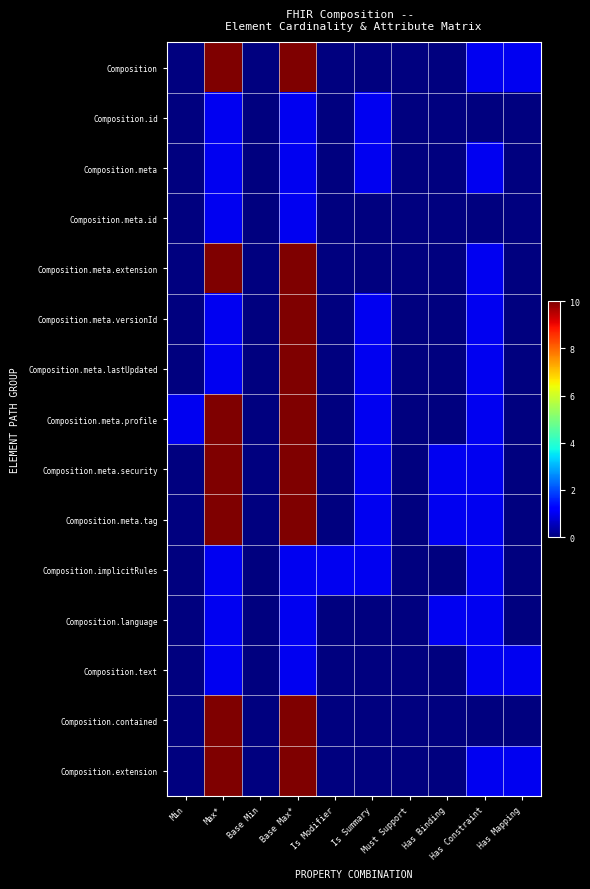

Reading left to right, extract all data points from this chart.

Composition: Min=0	Max*=10	Base Min=0	Base Max*=10	Is Modifier=0	Is Summary=0	Must Support=0	Has Binding=0	Has Constraint=1	Has Mapping=1
Composition.id: Min=0	Max*=1	Base Min=0	Base Max*=1	Is Modifier=0	Is Summary=1	Must Support=0	Has Binding=0	Has Constraint=0	Has Mapping=0
Composition.meta: Min=0	Max*=1	Base Min=0	Base Max*=1	Is Modifier=0	Is Summary=1	Must Support=0	Has Binding=0	Has Constraint=1	Has Mapping=0
Composition.meta.id: Min=0	Max*=1	Base Min=0	Base Max*=1	Is Modifier=0	Is Summary=0	Must Support=0	Has Binding=0	Has Constraint=0	Has Mapping=0
Composition.meta.extension: Min=0	Max*=10	Base Min=0	Base Max*=10	Is Modifier=0	Is Summary=0	Must Support=0	Has Binding=0	Has Constraint=1	Has Mapping=0
Composition.meta.versionId: Min=0	Max*=1	Base Min=0	Base Max*=10	Is Modifier=0	Is Summary=1	Must Support=0	Has Binding=0	Has Constraint=1	Has Mapping=0
Composition.meta.lastUpdated: Min=0	Max*=1	Base Min=0	Base Max*=10	Is Modifier=0	Is Summary=1	Must Support=0	Has Binding=0	Has Constraint=1	Has Mapping=0
Composition.meta.profile: Min=1	Max*=10	Base Min=0	Base Max*=10	Is Modifier=0	Is Summary=1	Must Support=0	Has Binding=0	Has Constraint=1	Has Mapping=0
Composition.meta.security: Min=0	Max*=10	Base Min=0	Base Max*=10	Is Modifier=0	Is Summary=1	Must Support=0	Has Binding=1	Has Constraint=1	Has Mapping=0
Composition.meta.tag: Min=0	Max*=10	Base Min=0	Base Max*=10	Is Modifier=0	Is Summary=1	Must Support=0	Has Binding=1	Has Constraint=1	Has Mapping=0
Composition.implicitRules: Min=0	Max*=1	Base Min=0	Base Max*=1	Is Modifier=1	Is Summary=1	Must Support=0	Has Binding=0	Has Constraint=1	Has Mapping=0
Composition.language: Min=0	Max*=1	Base Min=0	Base Max*=1	Is Modifier=0	Is Summary=0	Must Support=0	Has Binding=1	Has Constraint=1	Has Mapping=0
Composition.text: Min=0	Max*=1	Base Min=0	Base Max*=1	Is Modifier=0	Is Summary=0	Must Support=0	Has Binding=0	Has Constraint=1	Has Mapping=1
Composition.contained: Min=0	Max*=10	Base Min=0	Base Max*=10	Is Modifier=0	Is Summary=0	Must Support=0	Has Binding=0	Has Constraint=0	Has Mapping=0
Composition.extension: Min=0	Max*=10	Base Min=0	Base Max*=10	Is Modifier=0	Is Summary=0	Must Support=0	Has Binding=0	Has Constraint=1	Has Mapping=1